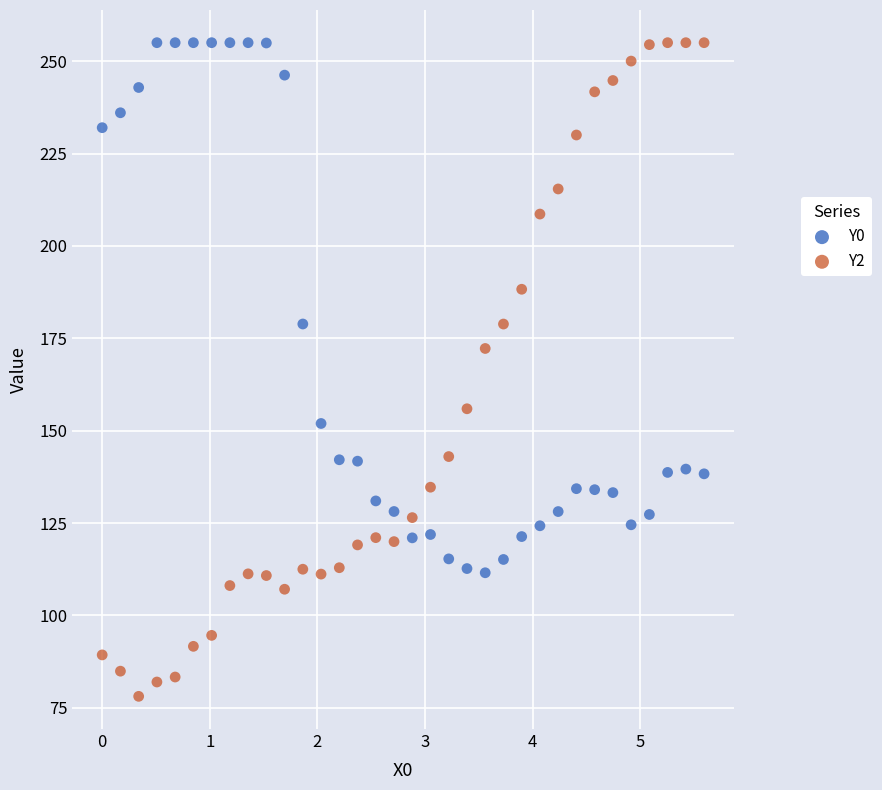

Which series has the widest spread of Y values?

Y2